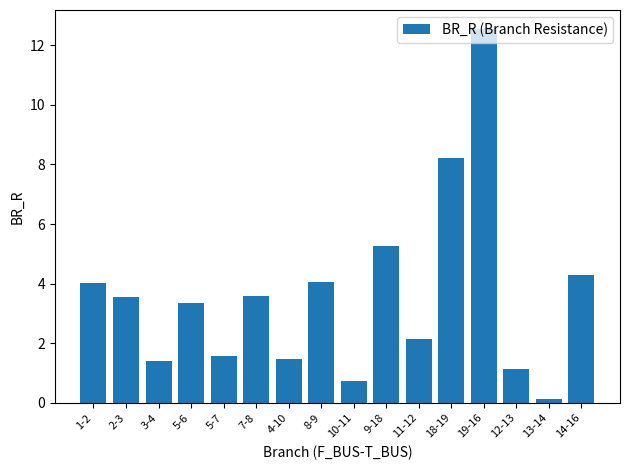

What is the label of the 4th bar from the left?

5-6